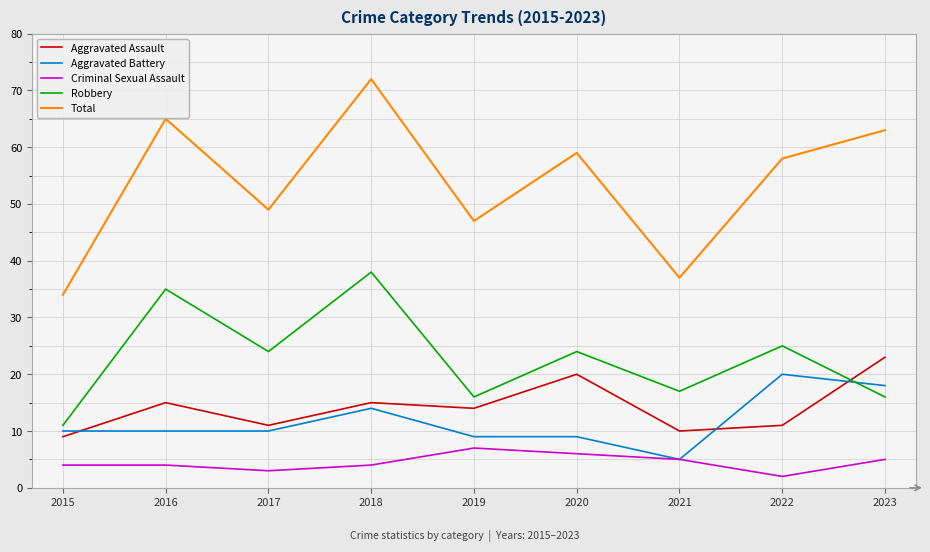

Is this an area chart (filled region under the line)?

No